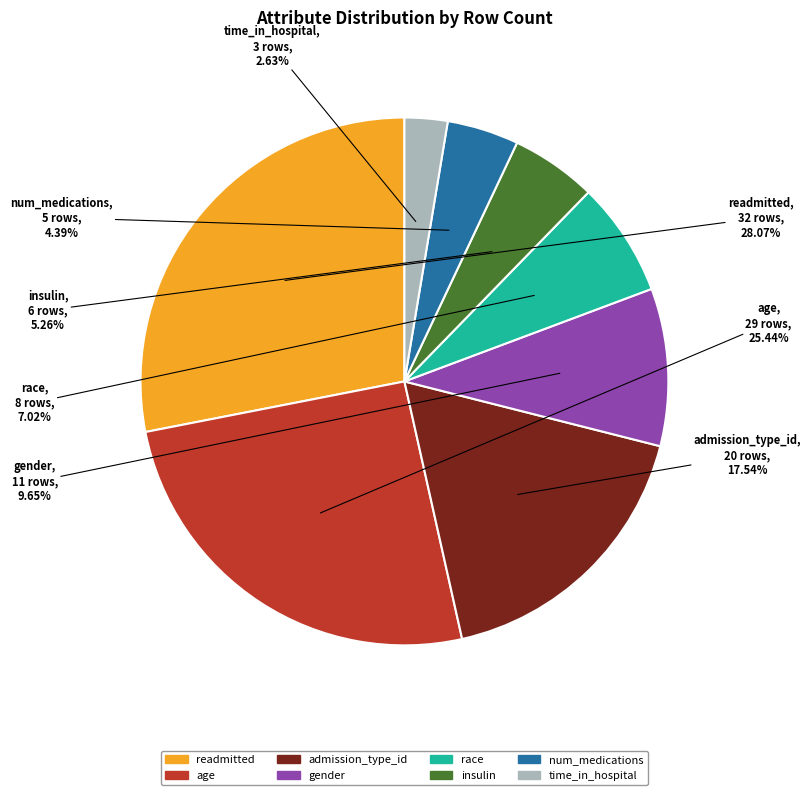

To the nearest percent, what is the average slice percentage?

12%